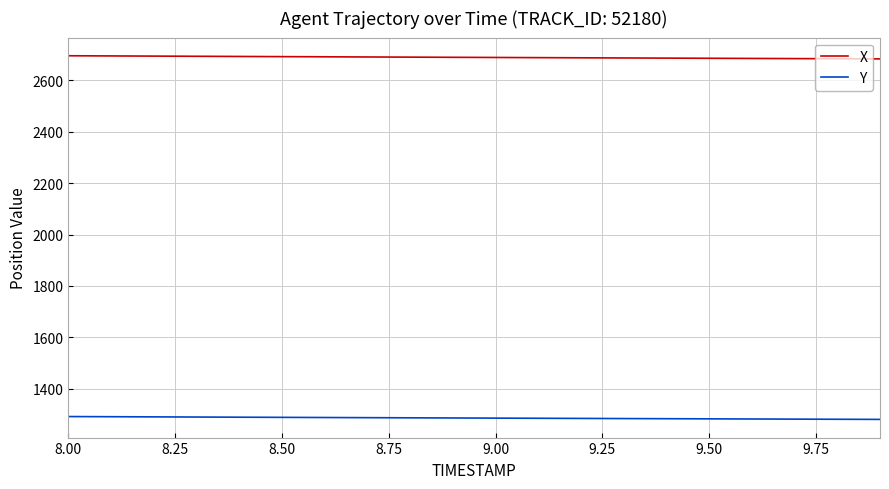

True or false: Y and X cross at least once.

False